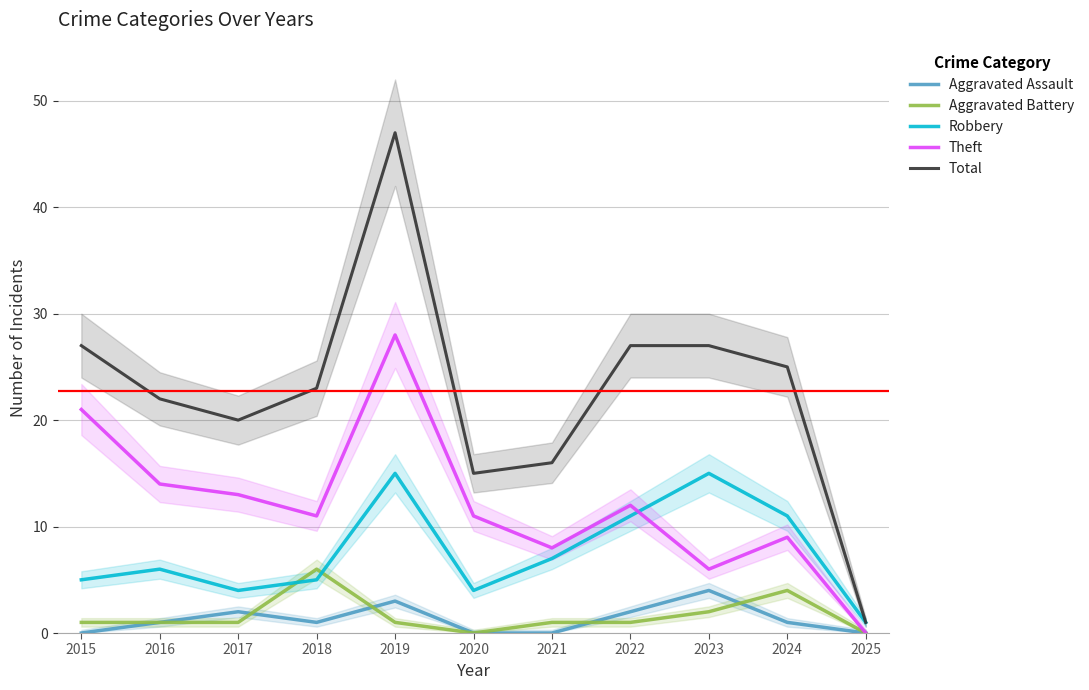

At which label is Total closest to 24?

2018